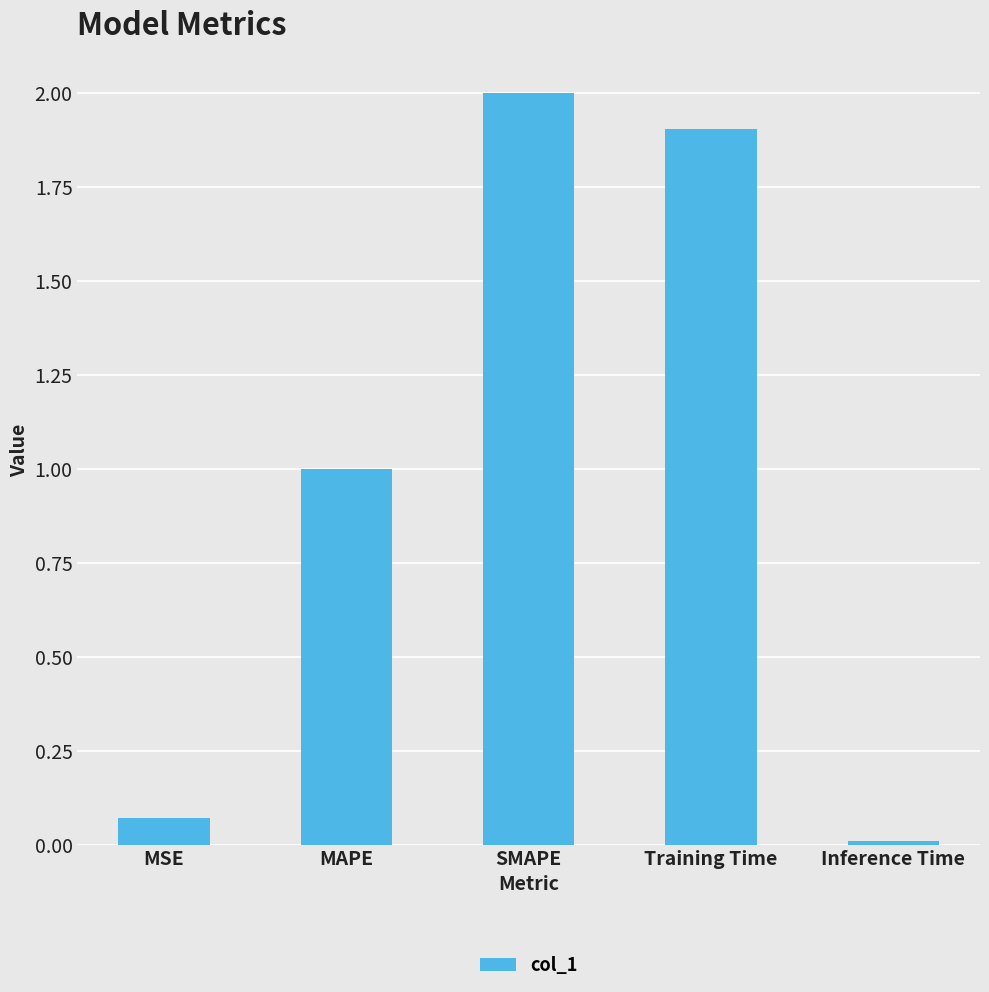

Rank the categories by value from lowest to highest.

Inference Time, MSE, MAPE, Training Time, SMAPE